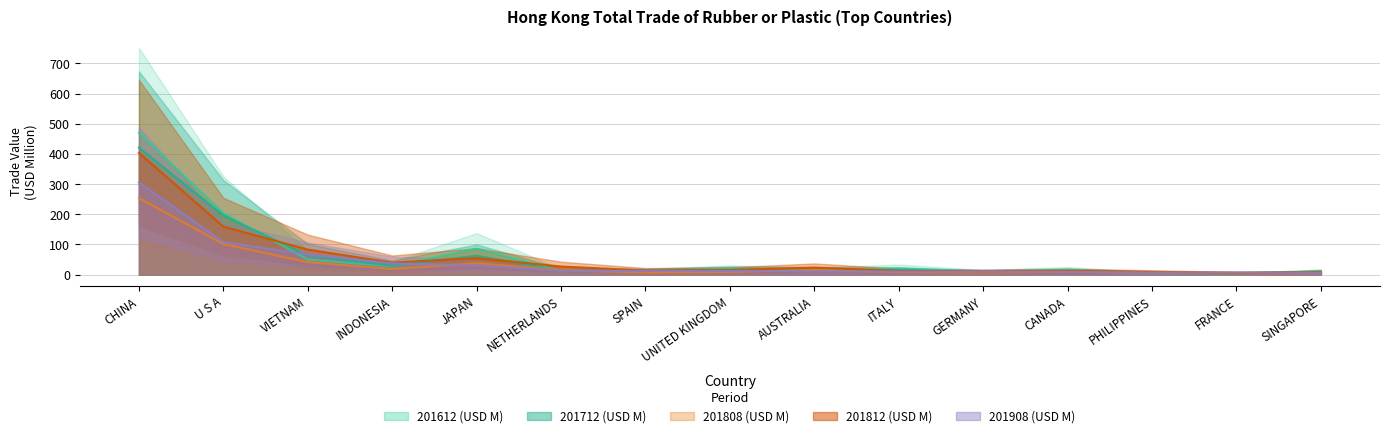

What is the value of the 201812 (USD M) point at the 9th from the left?

23.2